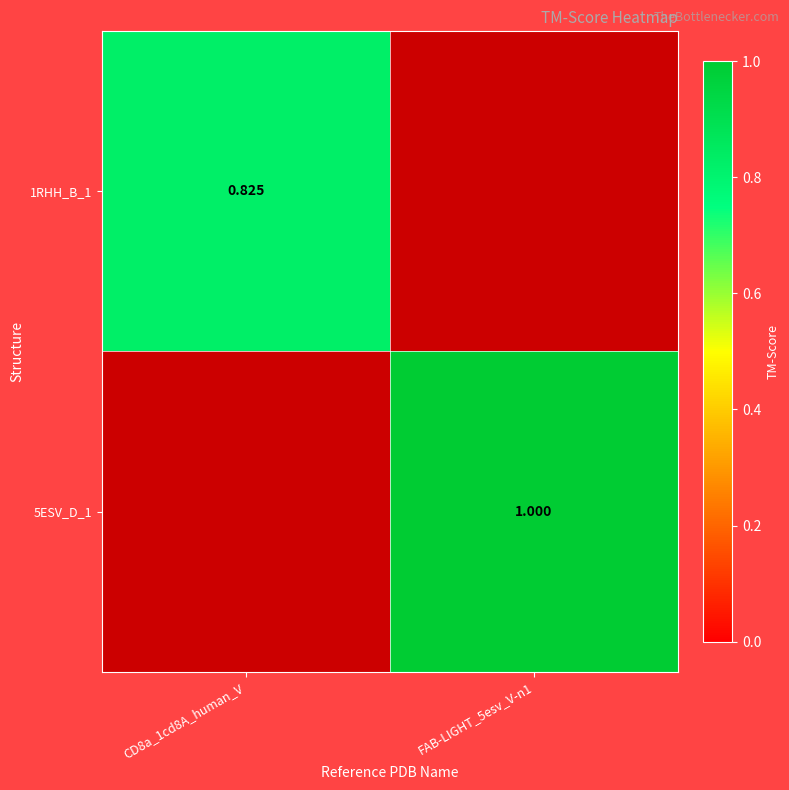

Is the value of 5ESV_D_1 at FAB-LIGHT_5esv_V-n1 greater than the value of 1RHH_B_1 at CD8a_1cd8A_human_V?

Yes